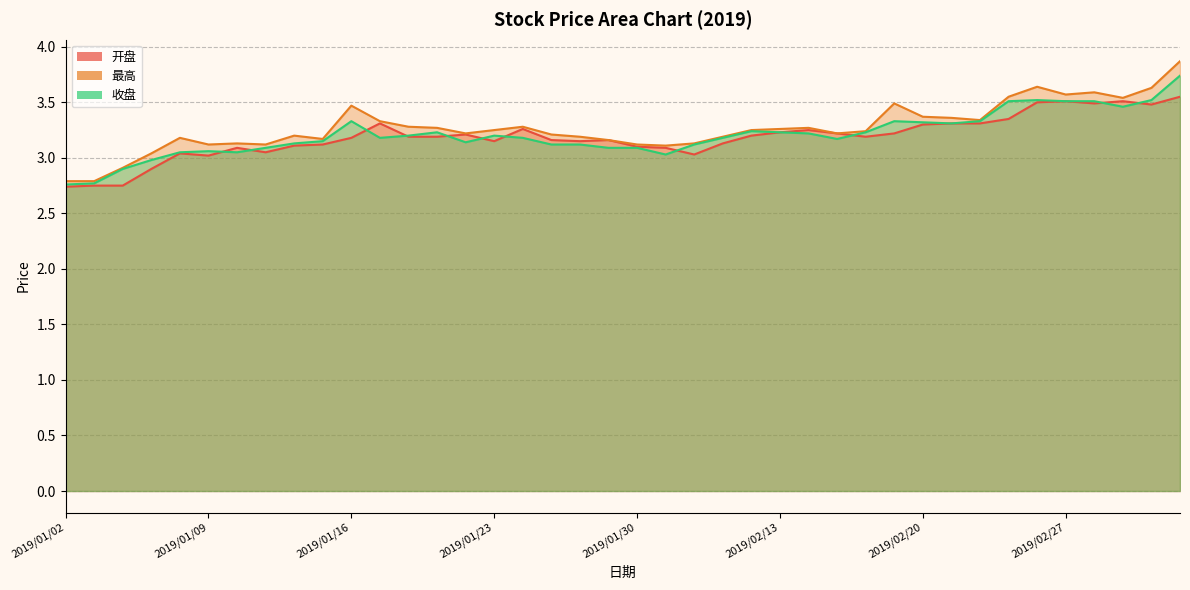

How many series are shown in this chart?

3